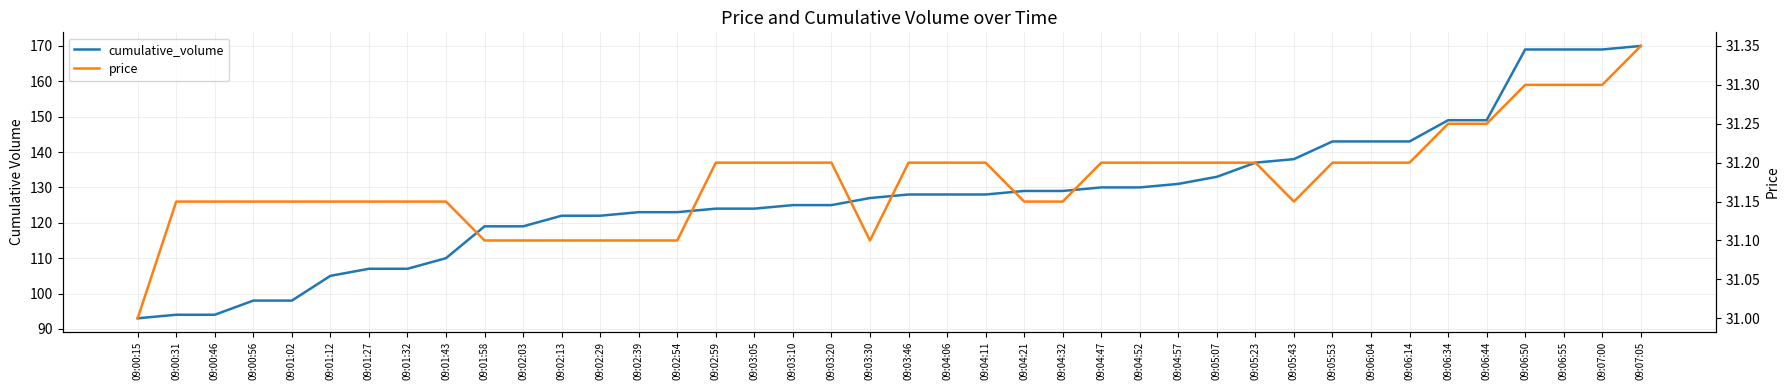

True or false: cumulative_volume has more than 0 points higher than both neighbors.

False